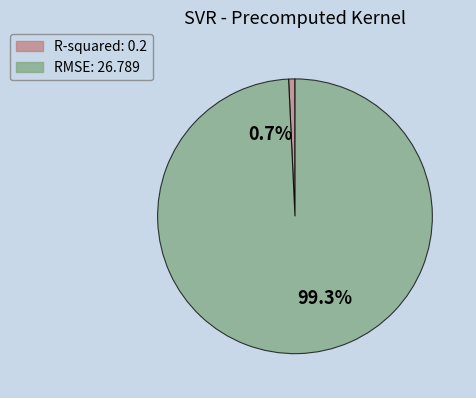

Count the number of slices in the pie.

2